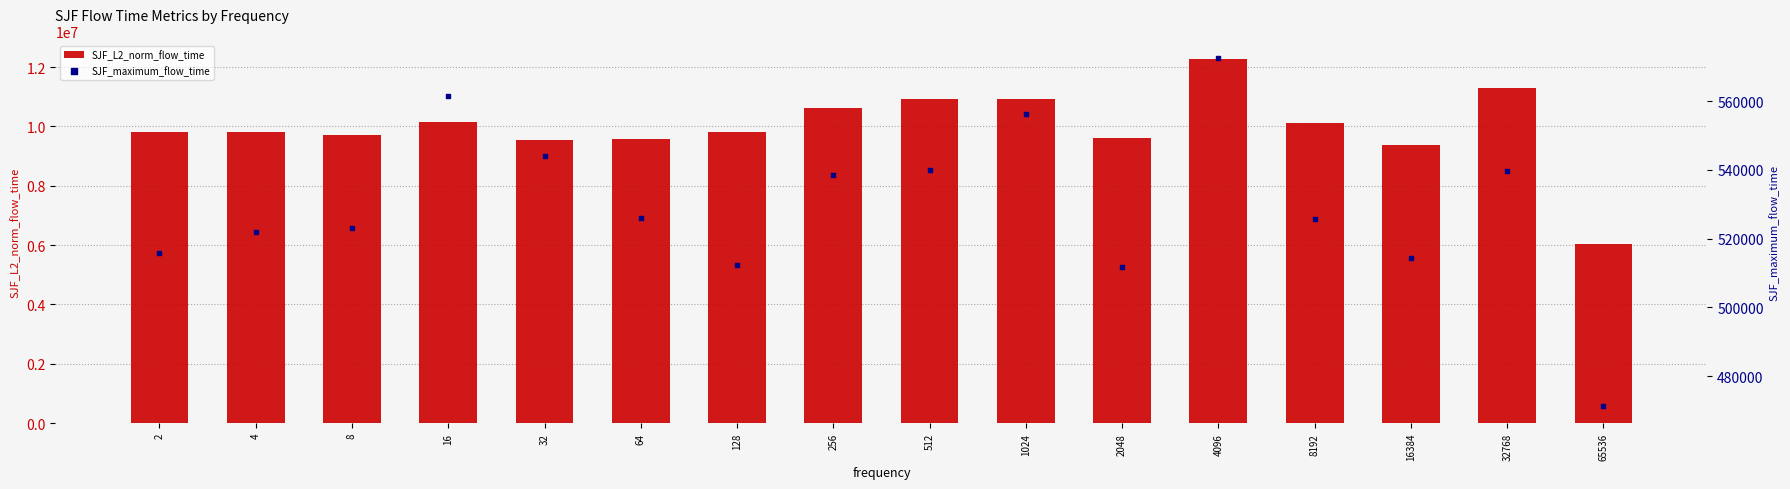

Is the value of SJF_maximum_flow_time at 8 greater than the value of SJF_L2_norm_flow_time at 32768?

No